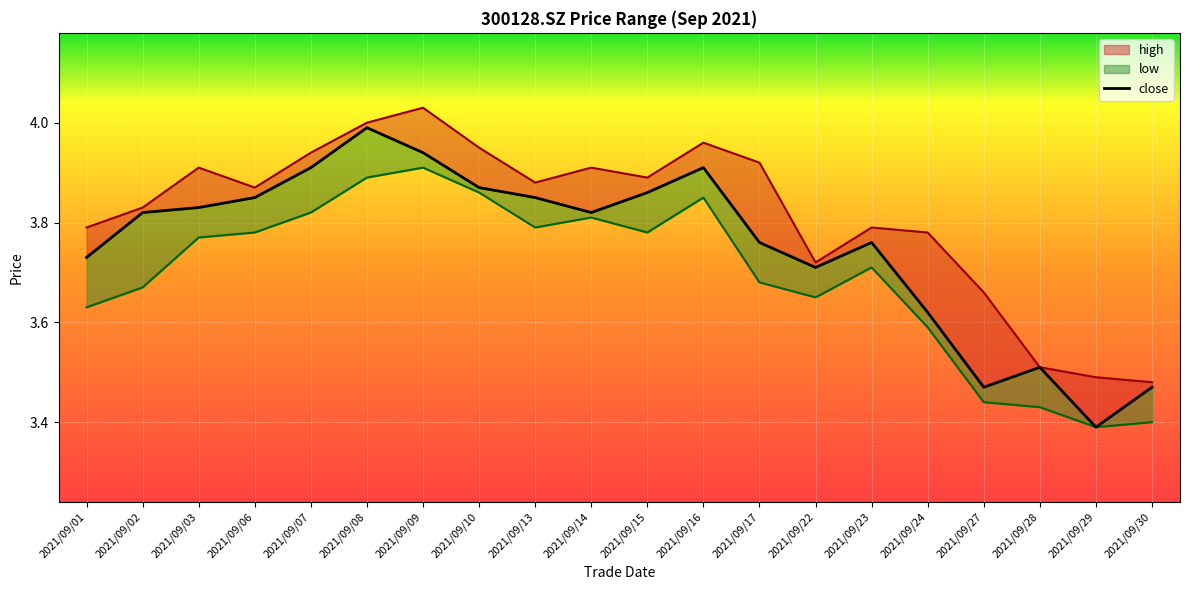

How many lines are shown in the chart?

3